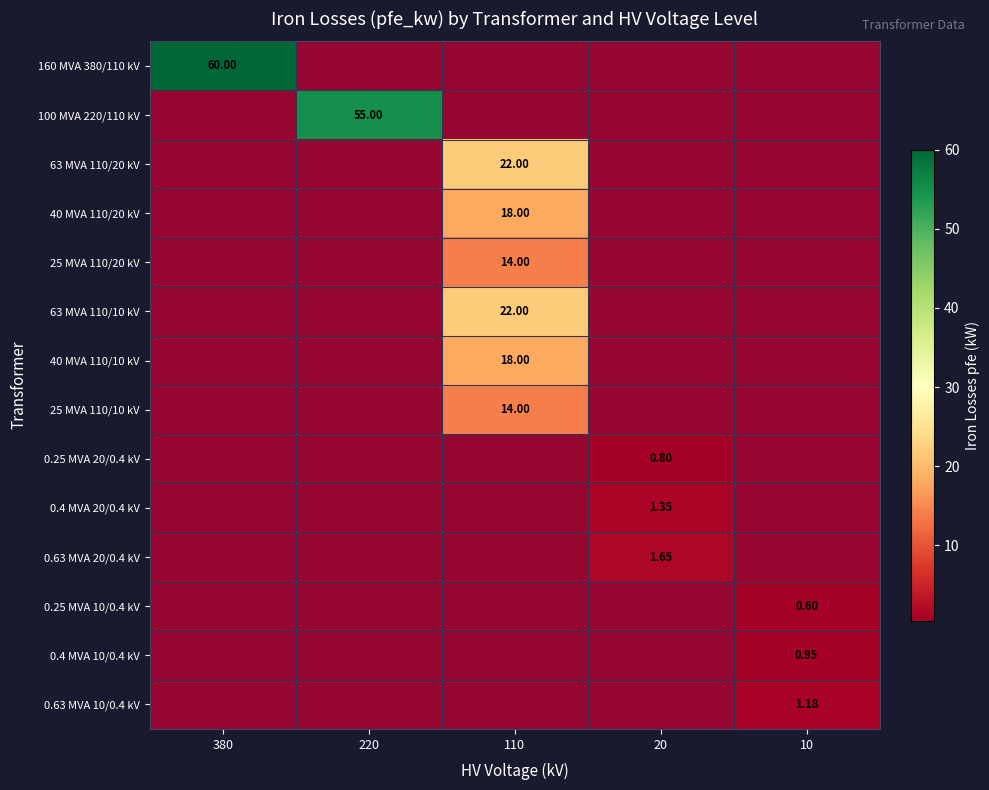

How many categories are shown in the chart?

5